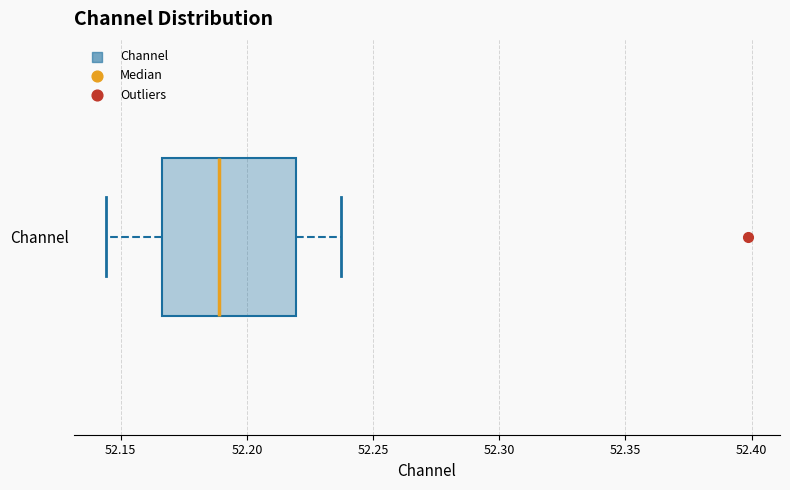

Read this box plot against the x-axis: the position of the median line, the range covered by the box, and the ends of both whiskers. The values are not printed on the chart, so give them approximately, as read against the axis.

median 52.190, box 52.165 to 52.220, whiskers 52.145 to 52.235